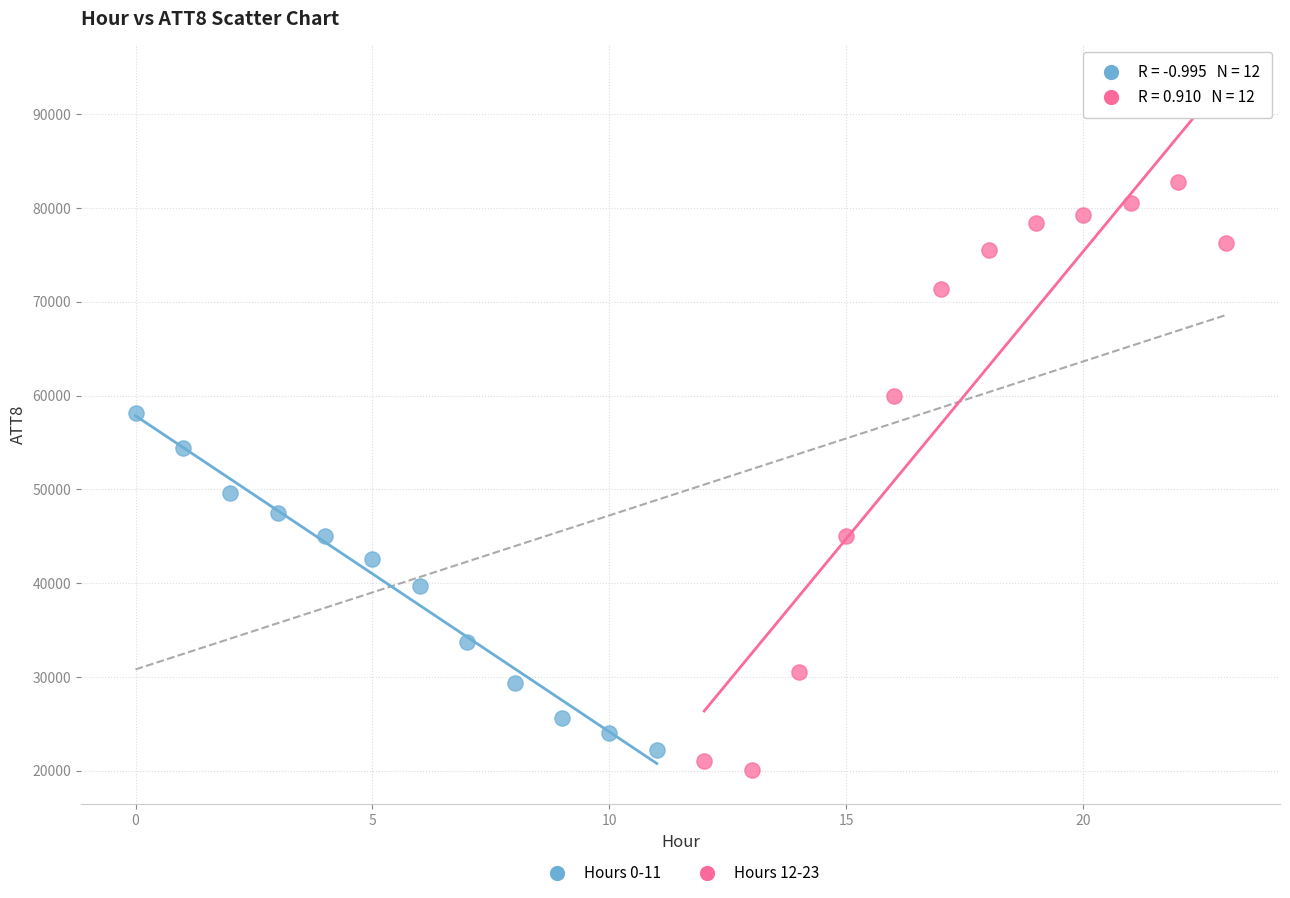

What are all the series names shown in the legend?

Hours 0-11, Hours 12-23